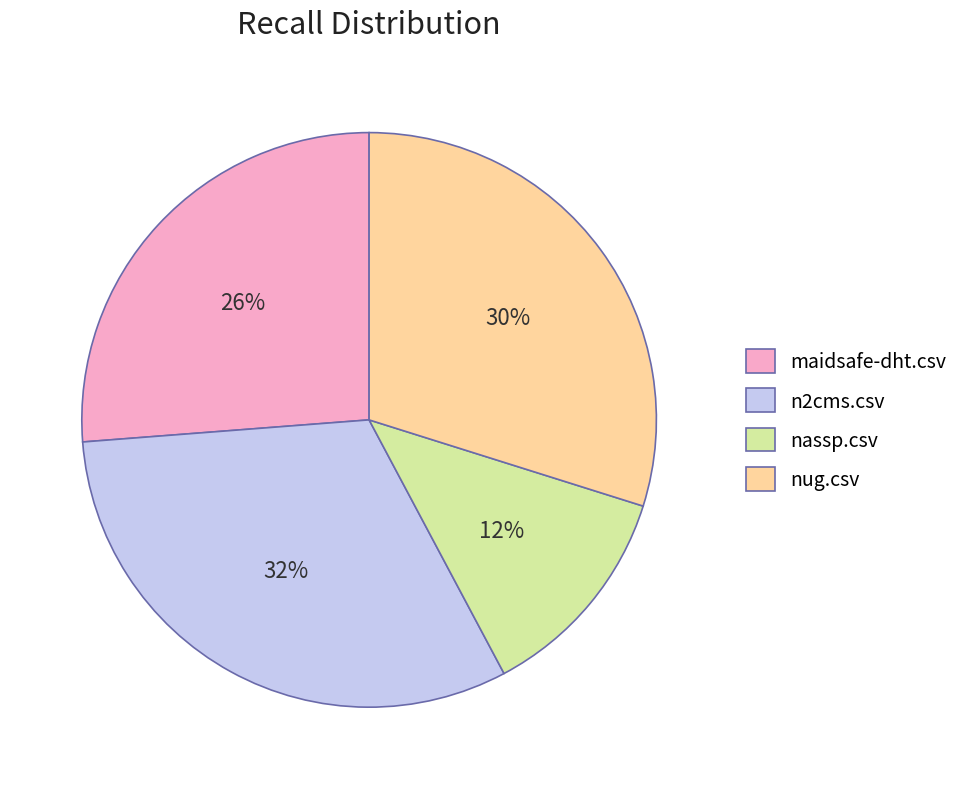

The n2cms.csv slice represents 32% of the pie. True or false?

True